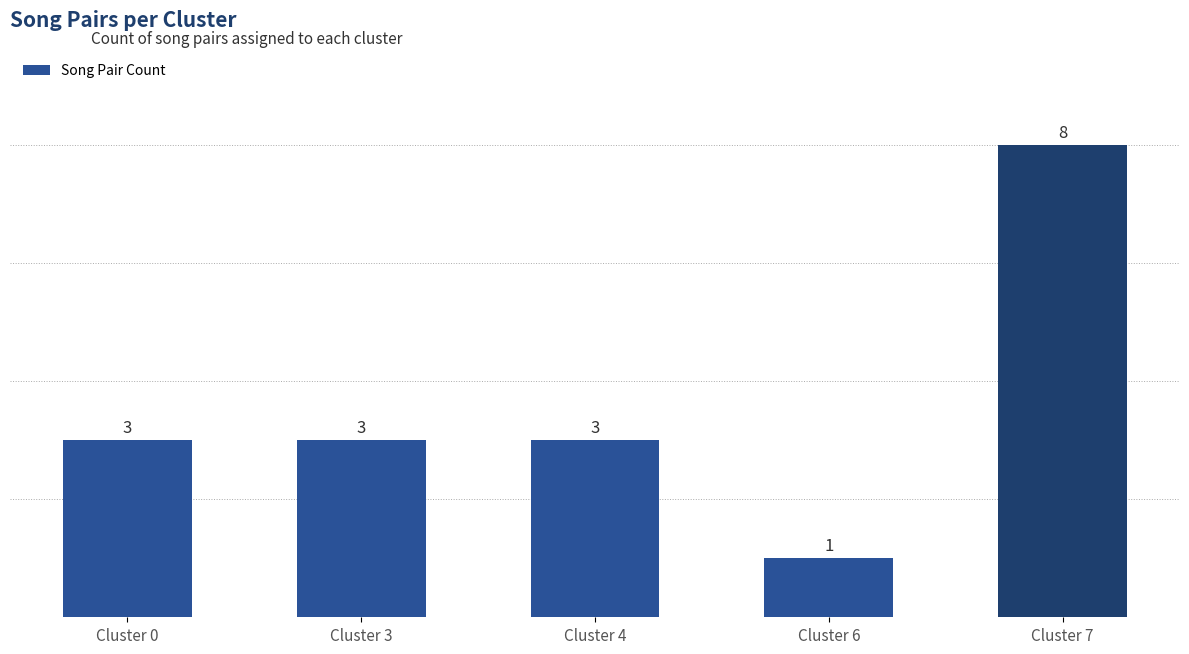

Reading left to right, list all the values displayed in this chart.

3	3	3	1	8